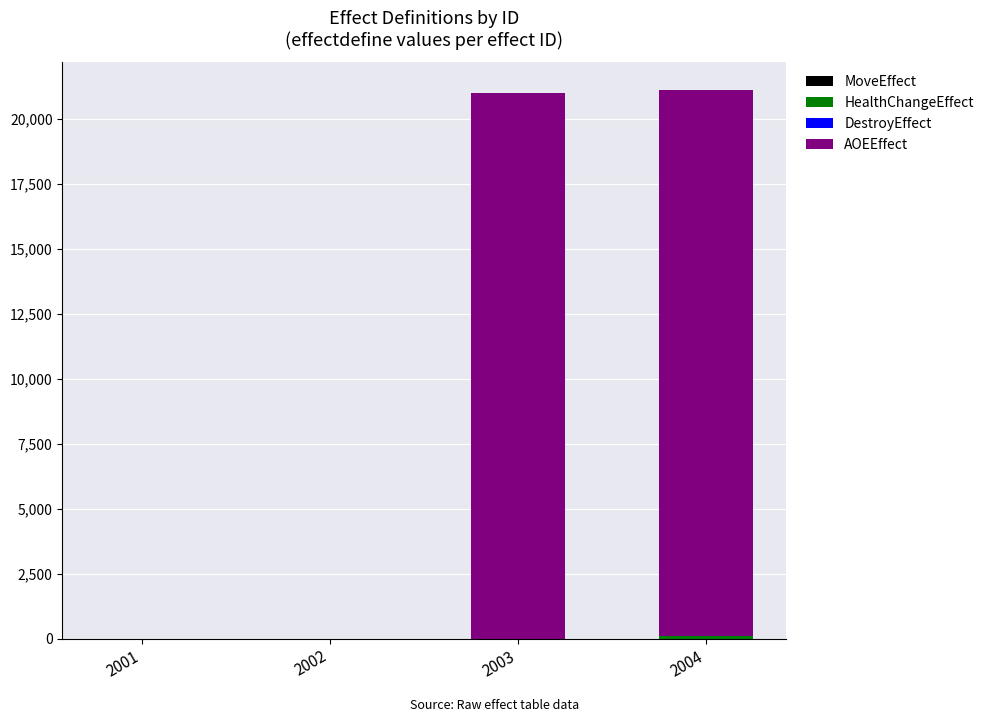

How many series are shown in this chart?

3